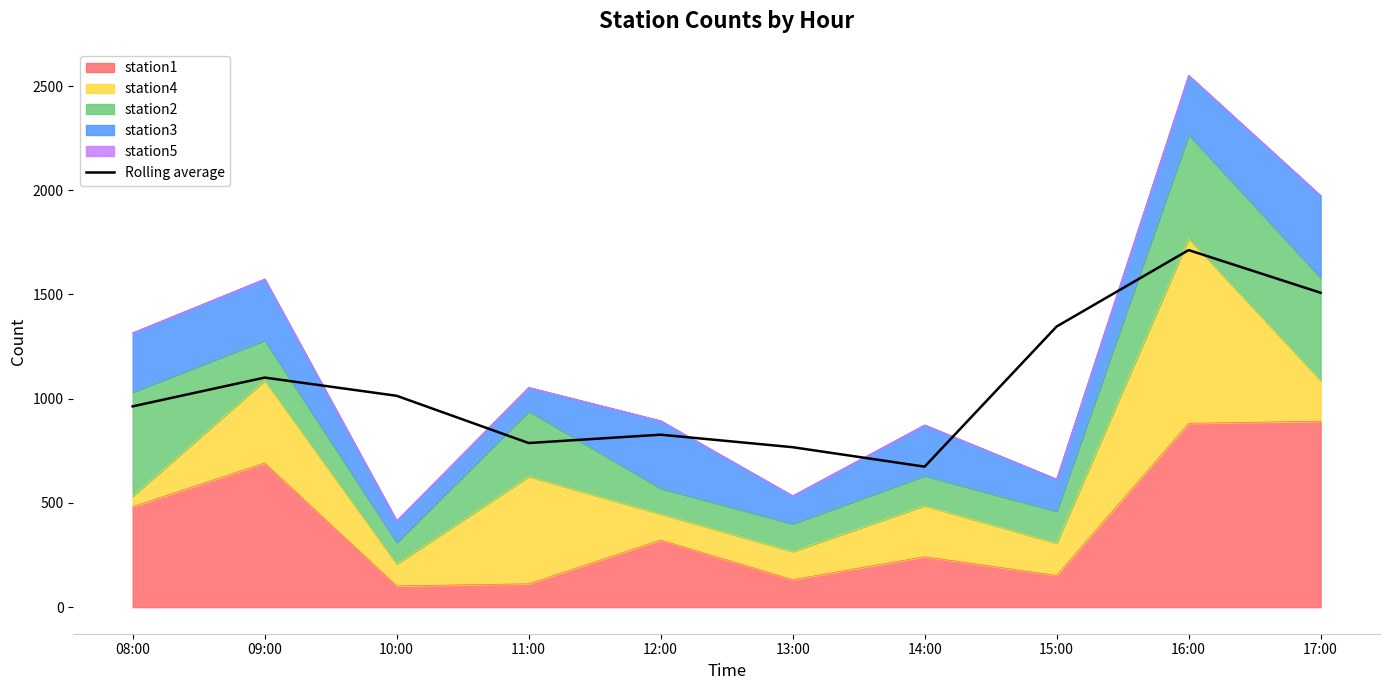

What is the approximate value at 12:00?

827.3